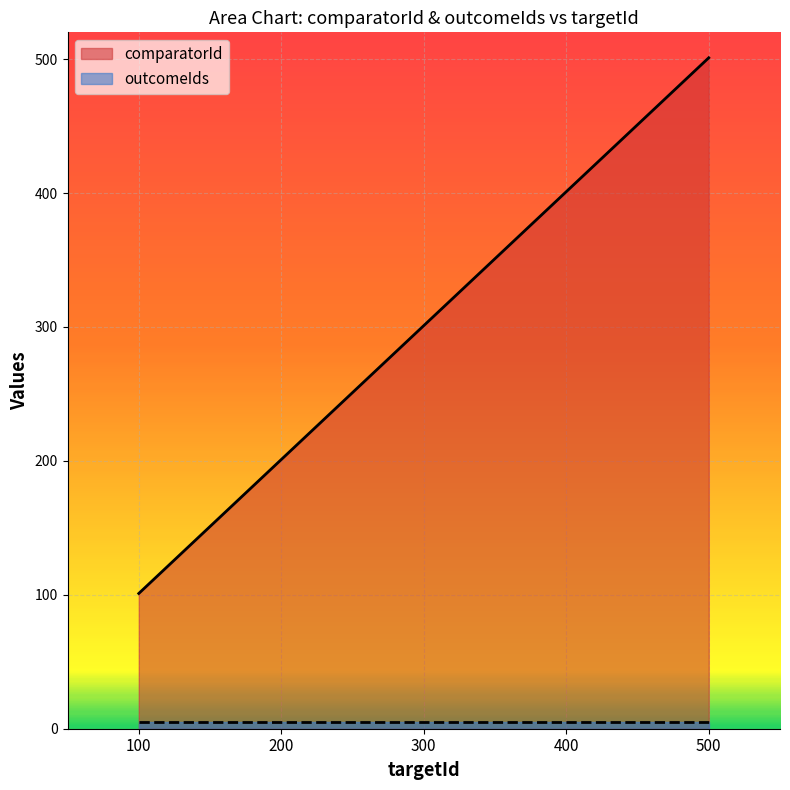

How many categories are shown in the chart?

5